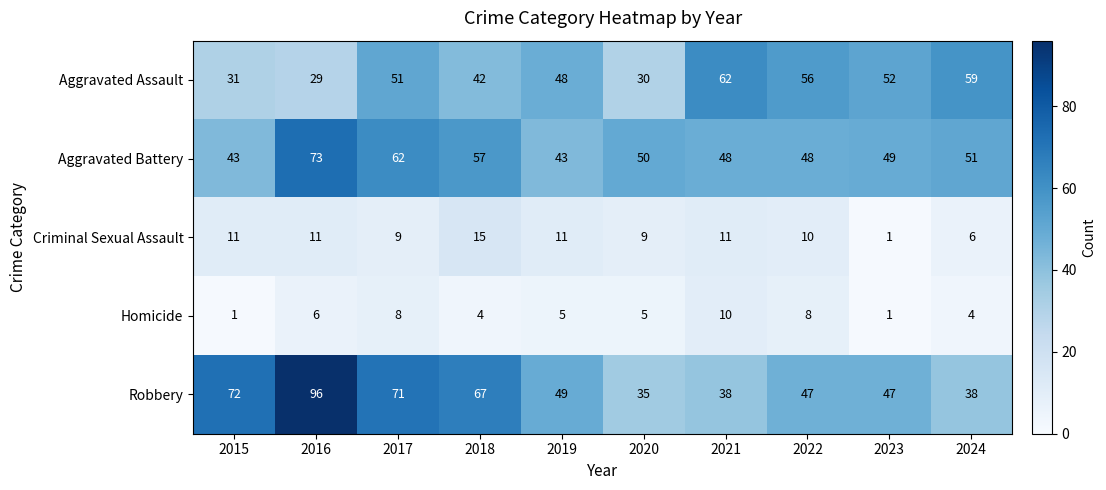

Rank the series at 2020 from lowest to highest value.

Homicide, Criminal Sexual Assault, Aggravated Assault, Robbery, Aggravated Battery